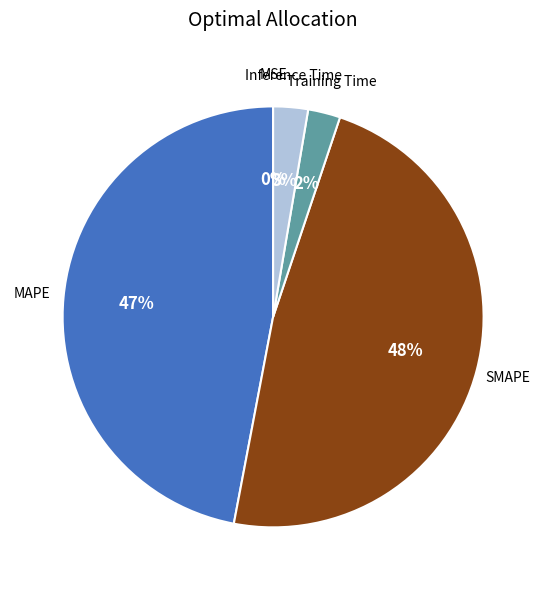

Is there any slice that represents more than half of the pie?

No